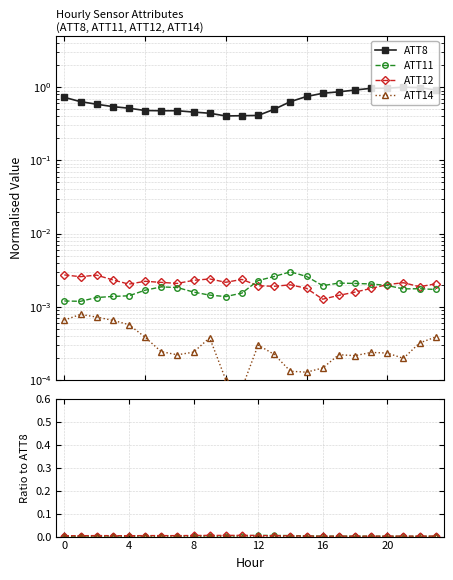

What is the difference between the highest and lowest values at 8?

0.5